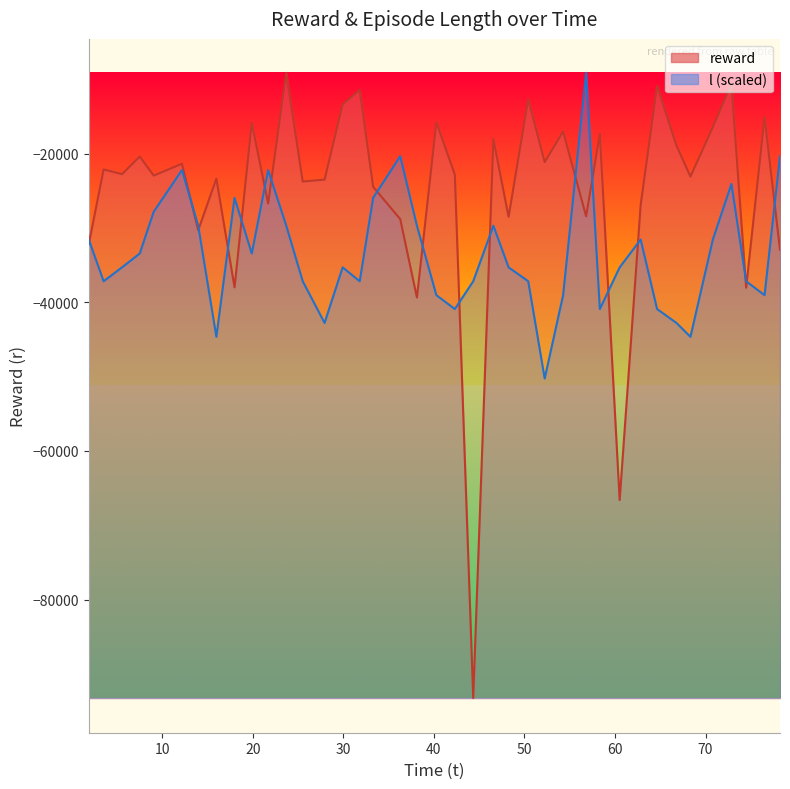

What is the difference between the maximum and second lowest values in the l_line series?

35507.0